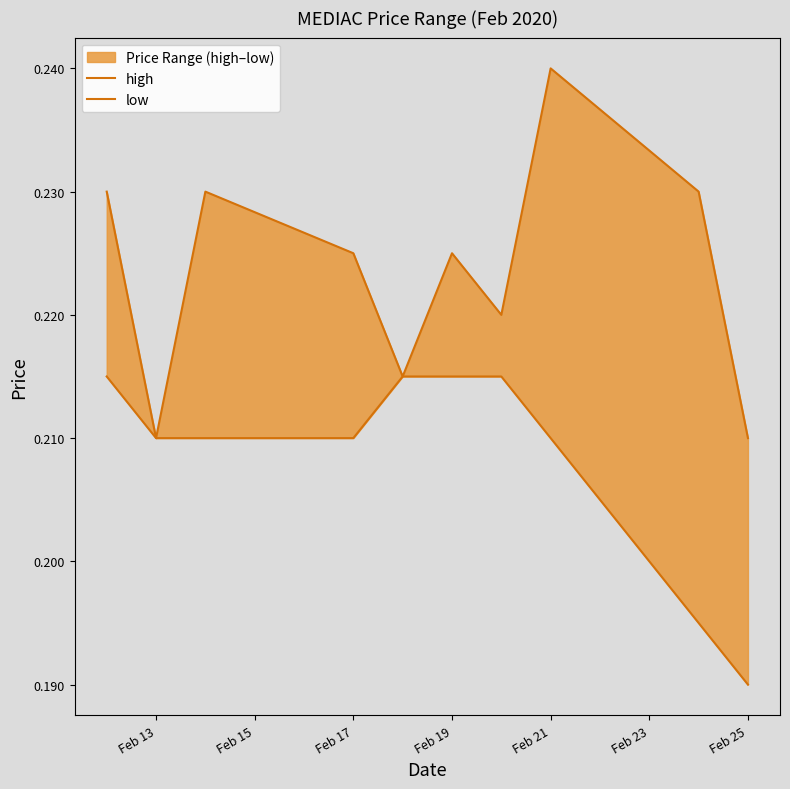

Count the low values in the range 0 to 1.

10